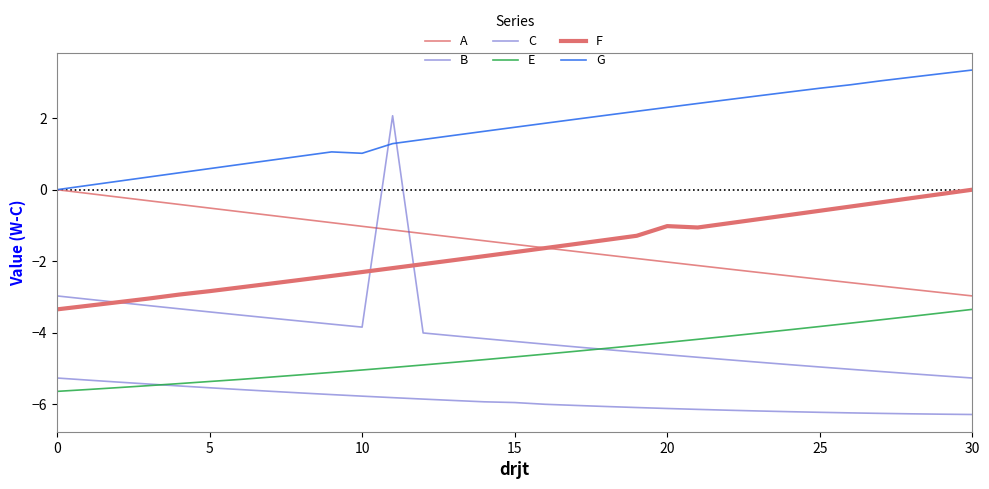

Reading left to right, what are all the values shown in this chart?

A: 0.0	-0.1	-0.2	-0.3	-0.4	-0.5	-0.6	-0.7	-0.8	-0.9	-1.0	-1.1	-1.2	-1.3	-1.4	-1.5	-1.6	-1.7	-1.8	-1.9	-2.0	-2.1	-2.2	-2.3	-2.4	-2.5	-2.6	-2.7	-2.8	-2.9	-3.0
B: -3.0	-3.1	-3.2	-3.2	-3.3	-3.4	-3.5	-3.6	-3.7	-3.8	-3.8	2.1	-4.0	-4.1	-4.2	-4.2	-4.3	-4.4	-4.5	-4.5	-4.6	-4.7	-4.8	-4.8	-4.9	-5.0	-5.0	-5.1	-5.2	-5.2	-5.3
C: -5.3	-5.3	-5.4	-5.4	-5.5	-5.5	-5.6	-5.6	-5.7	-5.7	-5.8	-5.8	-5.9	-5.9	-5.9	-6.0	-6.0	-6.0	-6.1	-6.1	-6.1	-6.2	-6.2	-6.2	-6.2	-6.2	-6.2	-6.3	-6.3	-6.3	-6.3
E: -5.6	-5.6	-5.5	-5.5	-5.4	-5.4	-5.3	-5.2	-5.2	-5.1	-5.0	-5.0	-4.9	-4.8	-4.8	-4.7	-4.6	-4.5	-4.4	-4.4	-4.3	-4.2	-4.1	-4.0	-3.9	-3.8	-3.7	-3.6	-3.5	-3.4	-3.4
F: -3.4	-3.3	-3.1	-3.0	-2.9	-2.8	-2.7	-2.6	-2.5	-2.4	-2.3	-2.2	-2.1	-2.0	-1.9	-1.7	-1.6	-1.5	-1.4	-1.3	-1.0	-1.1	-0.9	-0.8	-0.7	-0.6	-0.5	-0.4	-0.2	-0.1	0.0
G: 0.0	0.1	0.2	0.4	0.5	0.6	0.7	0.8	0.9	1.1	1.0	1.3	1.4	1.5	1.6	1.7	1.9	2.0	2.1	2.2	2.3	2.4	2.5	2.6	2.7	2.8	2.9	3.0	3.1	3.3	3.4